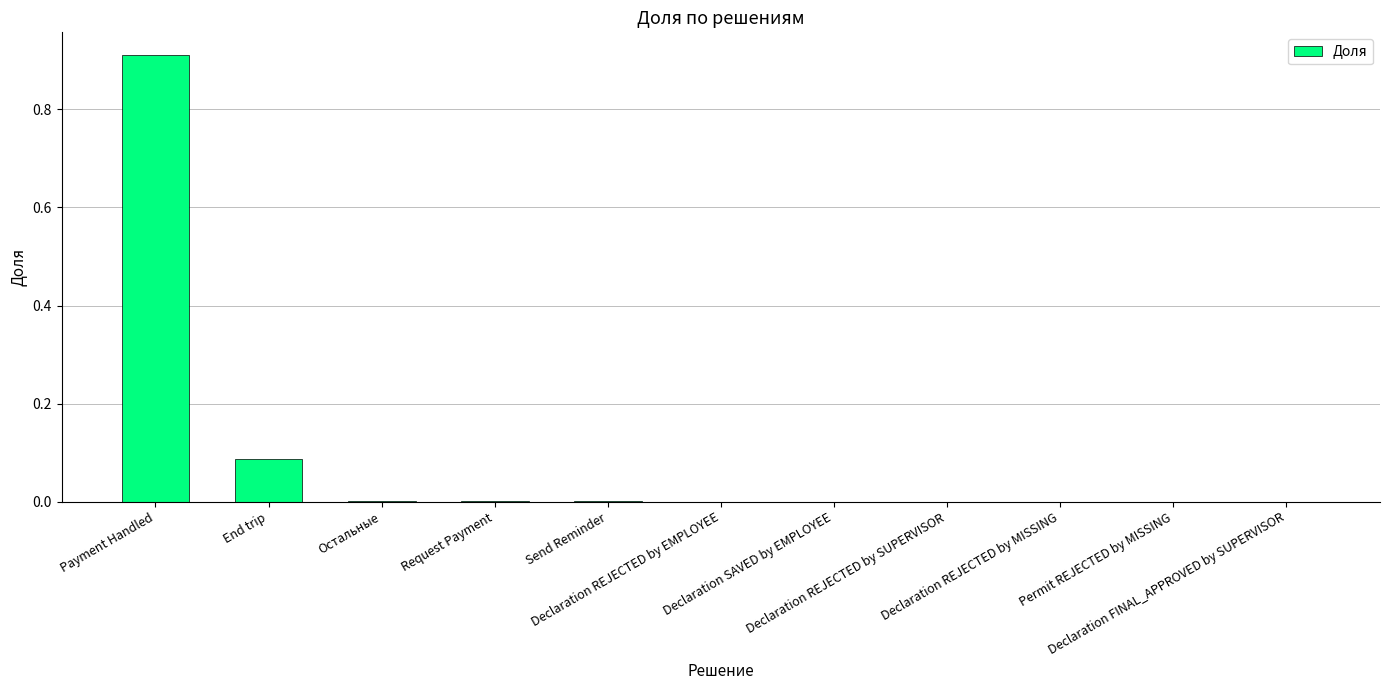

Is it true that the value at Остальные is 0.0?

True